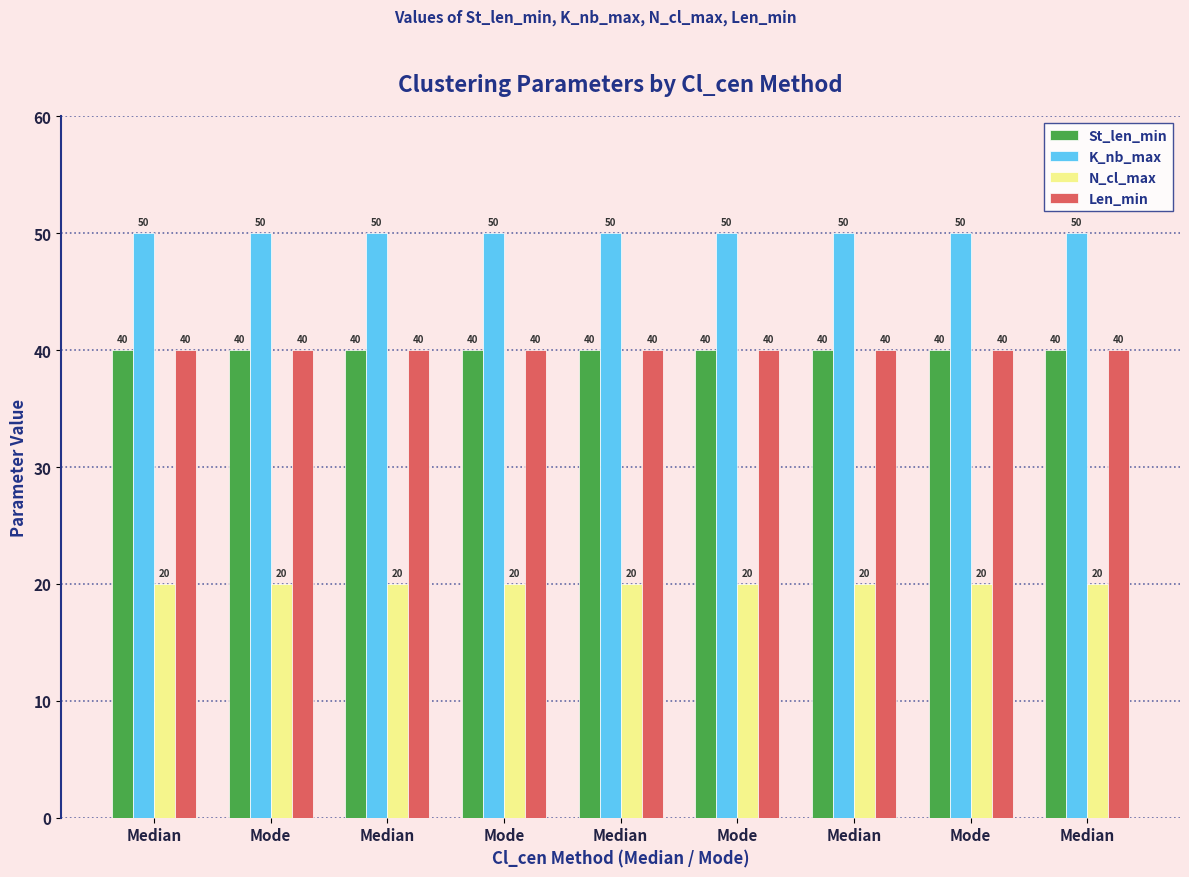

What are all the series names shown in the legend?

St_len_min, K_nb_max, N_cl_max, Len_min